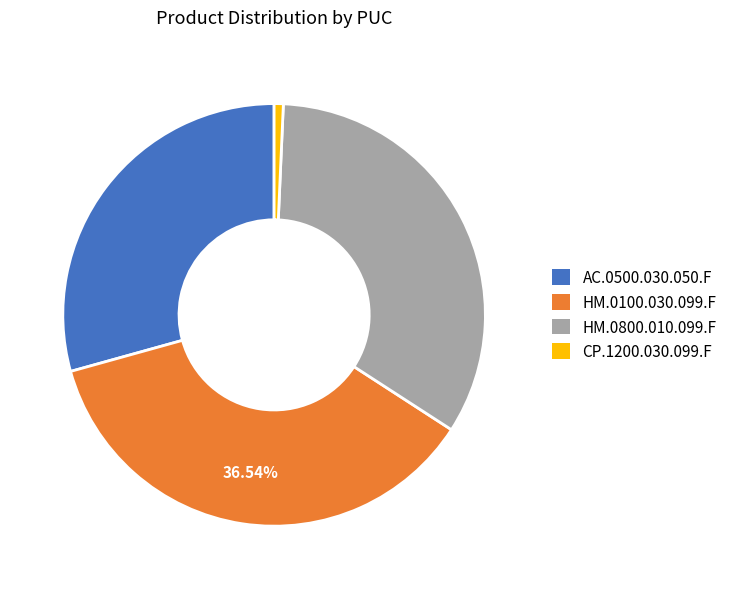

Which category has the smallest portion of the pie?

CP.1200.030.099.F